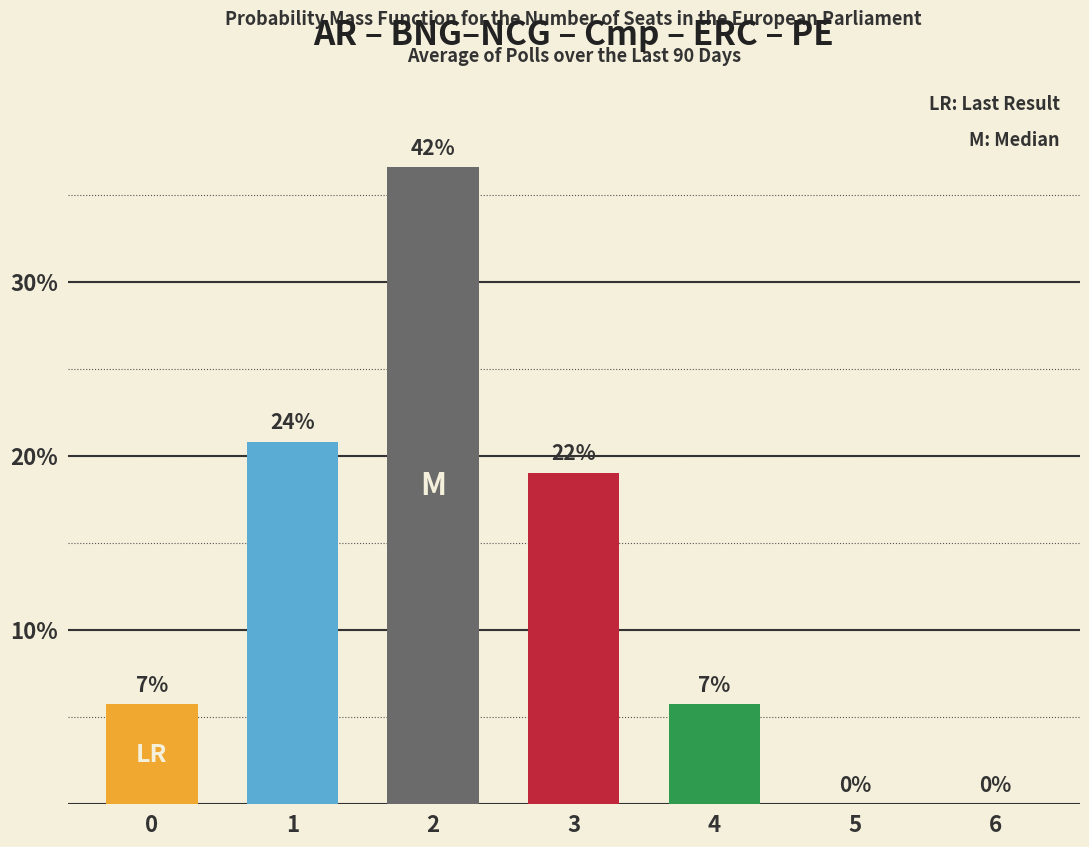

What is the change in value from 2 to 6?

-36.6